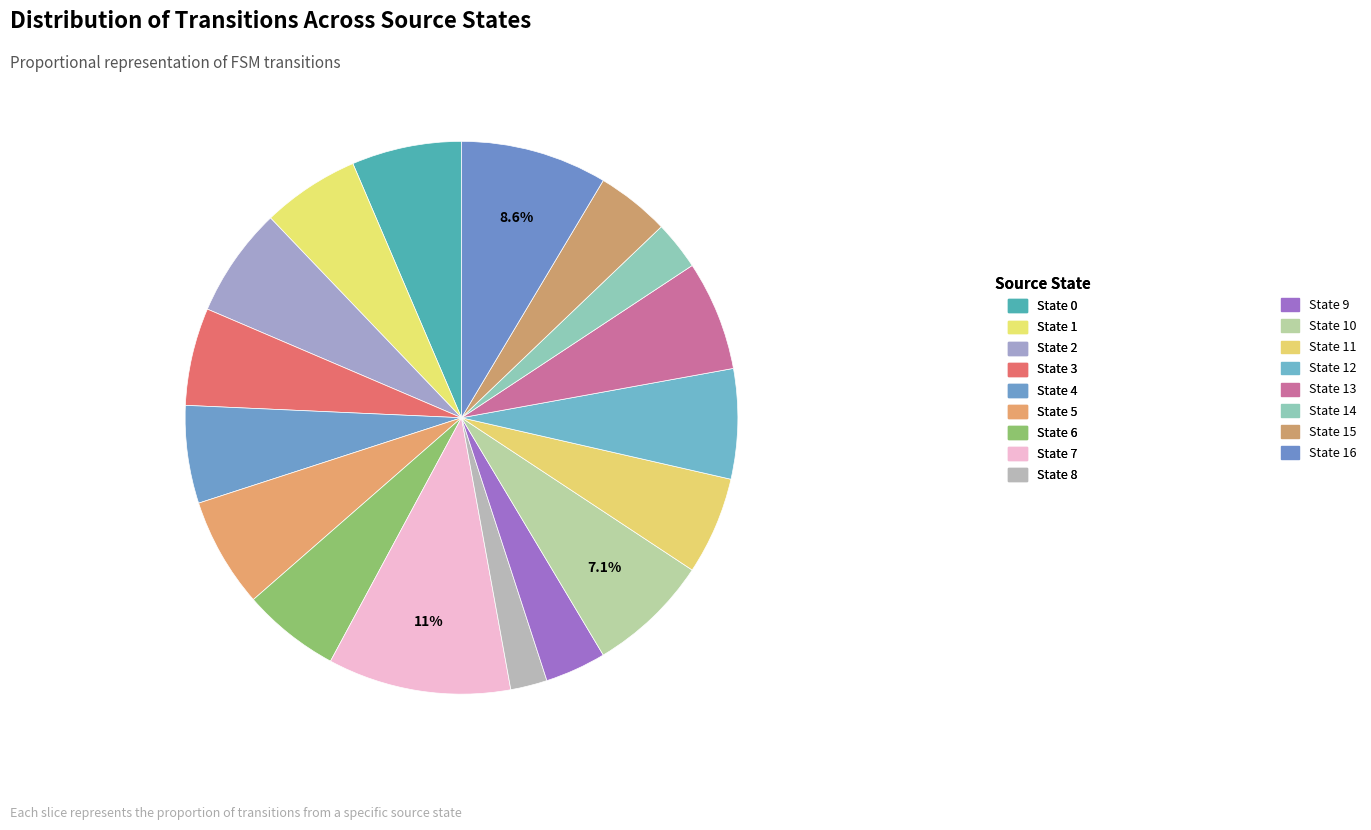

Count the number of slices in the pie.

17